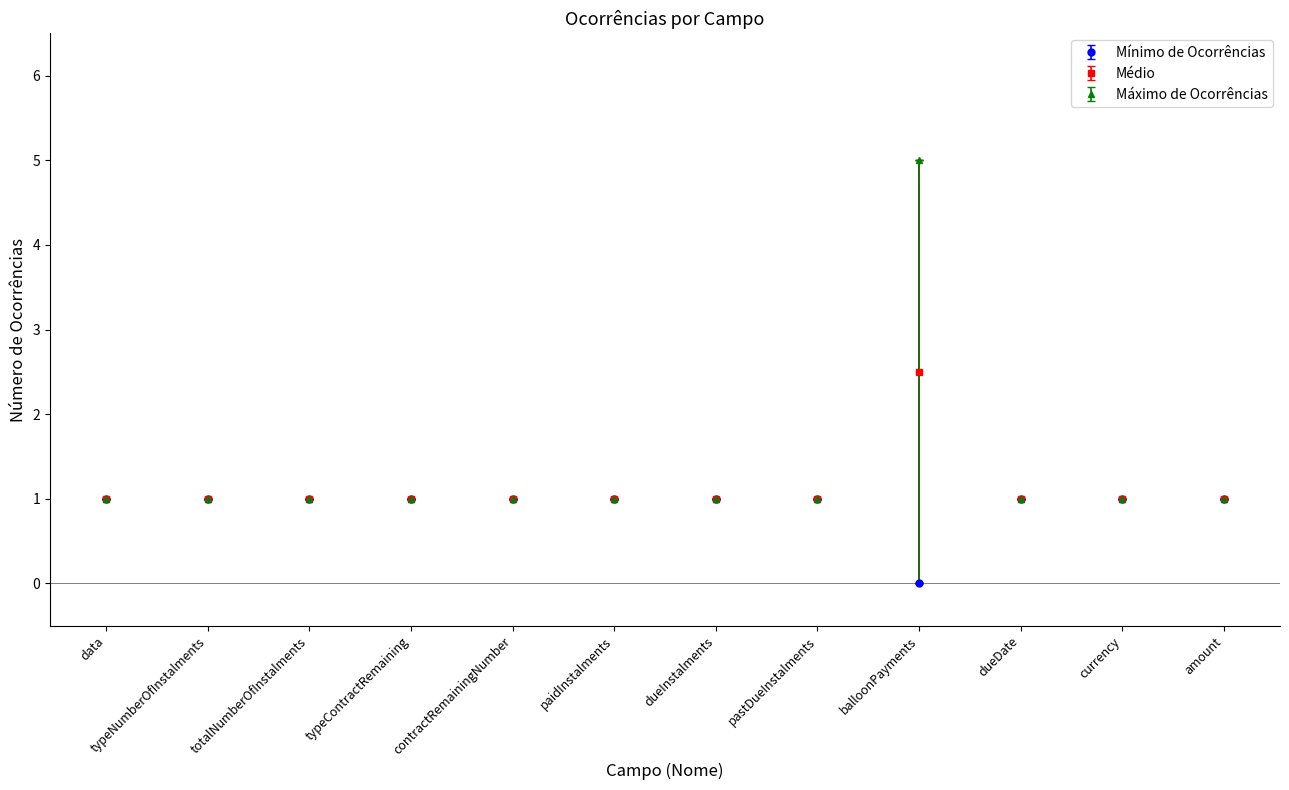

What is the sum of all Mínimo de Ocorrências values?

11.0